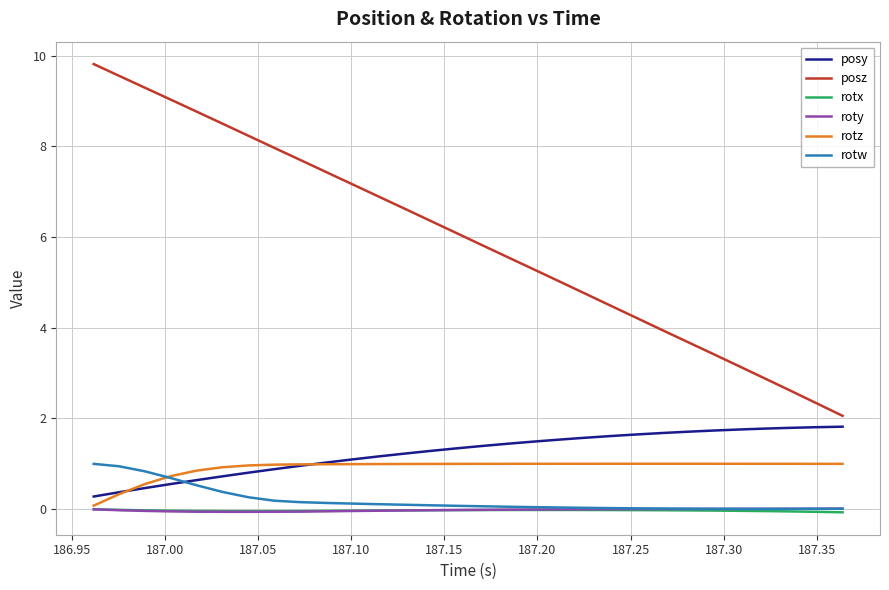

Which series has the largest total across all categories?

posz